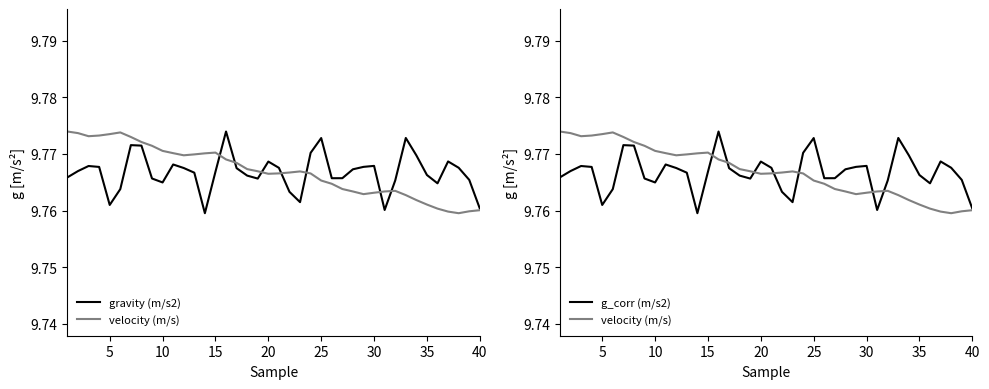

Rank the series by their maximum value, from lowest to highest.

gravity (m/s2), velocity (m/s), g_corr (m/s2)